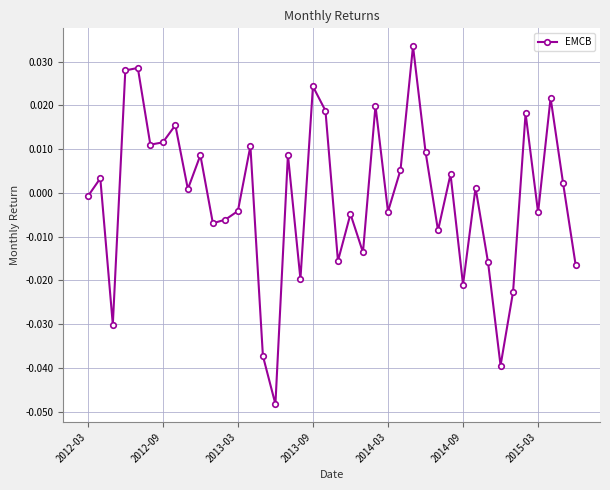

True or false: the data has more than 2 interior local peaks.

True